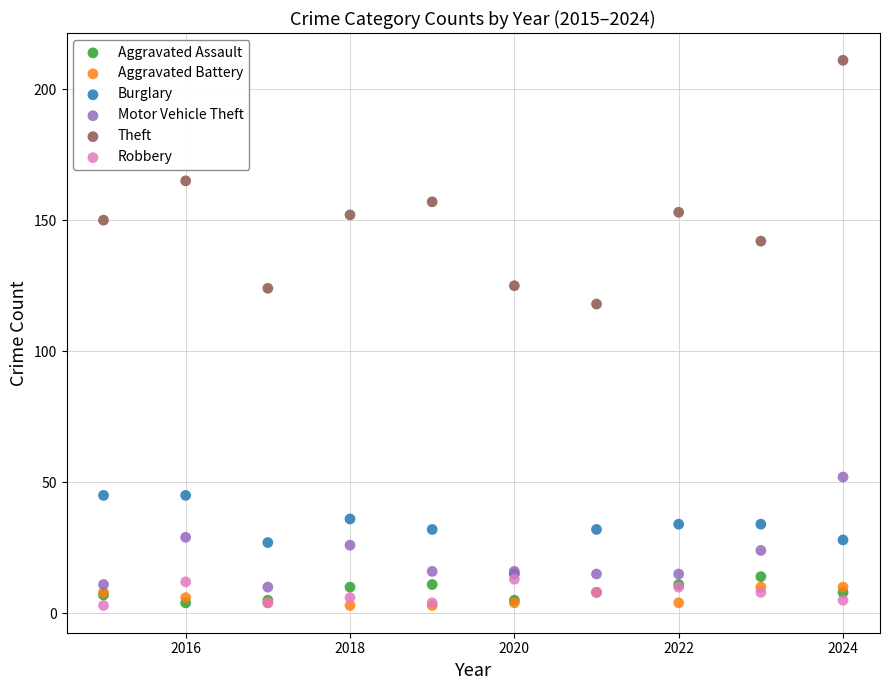

Across all series, what Y value is closest to 107?

118